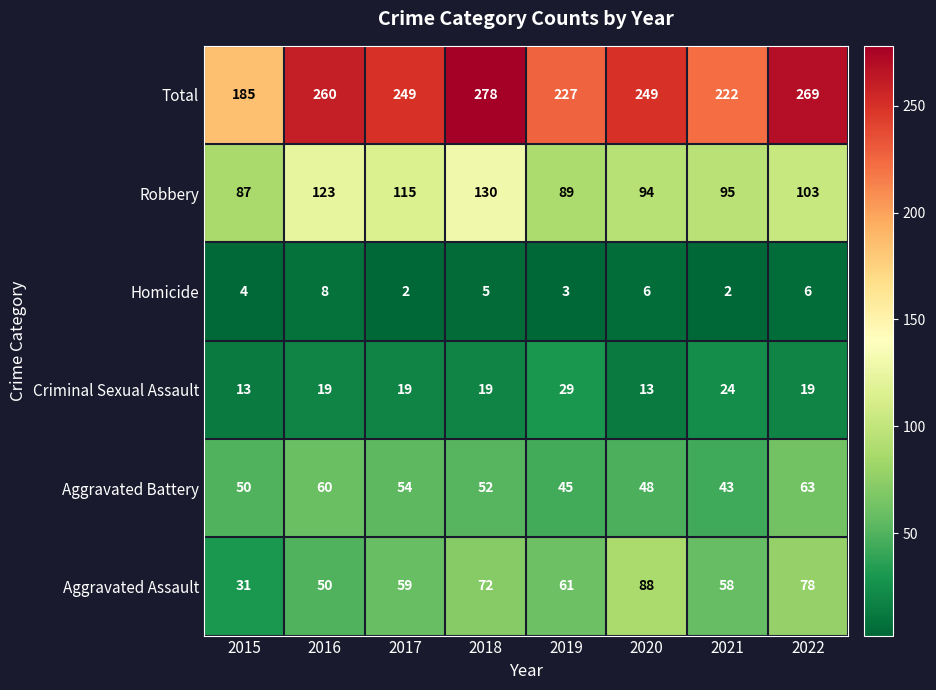

How many distinct data groups are displayed?

6